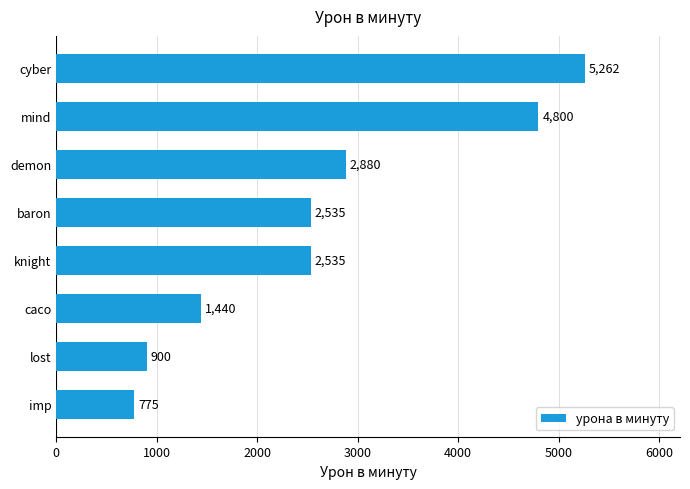

True or false: the data shows 2535.2 at baron.

True